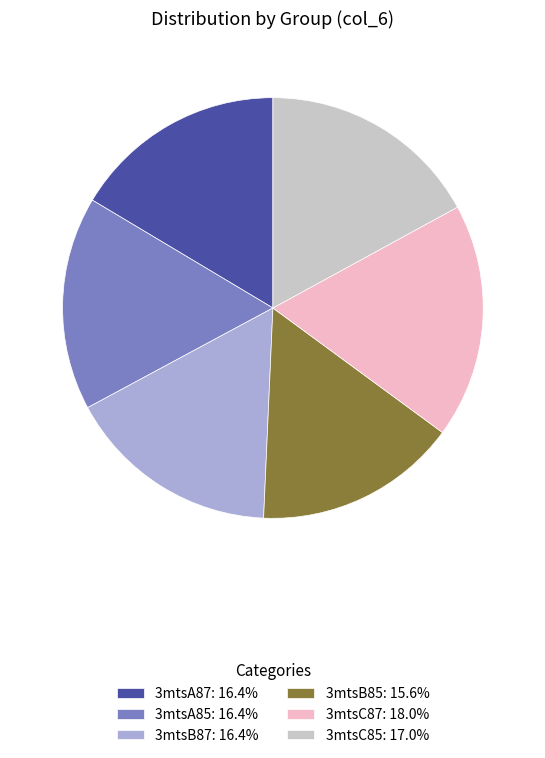

Does any single category account for the majority?

No